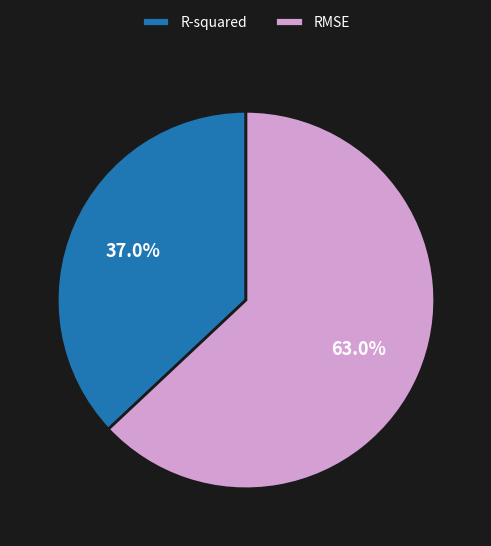

Does RMSE account for over 50% of the chart?

Yes